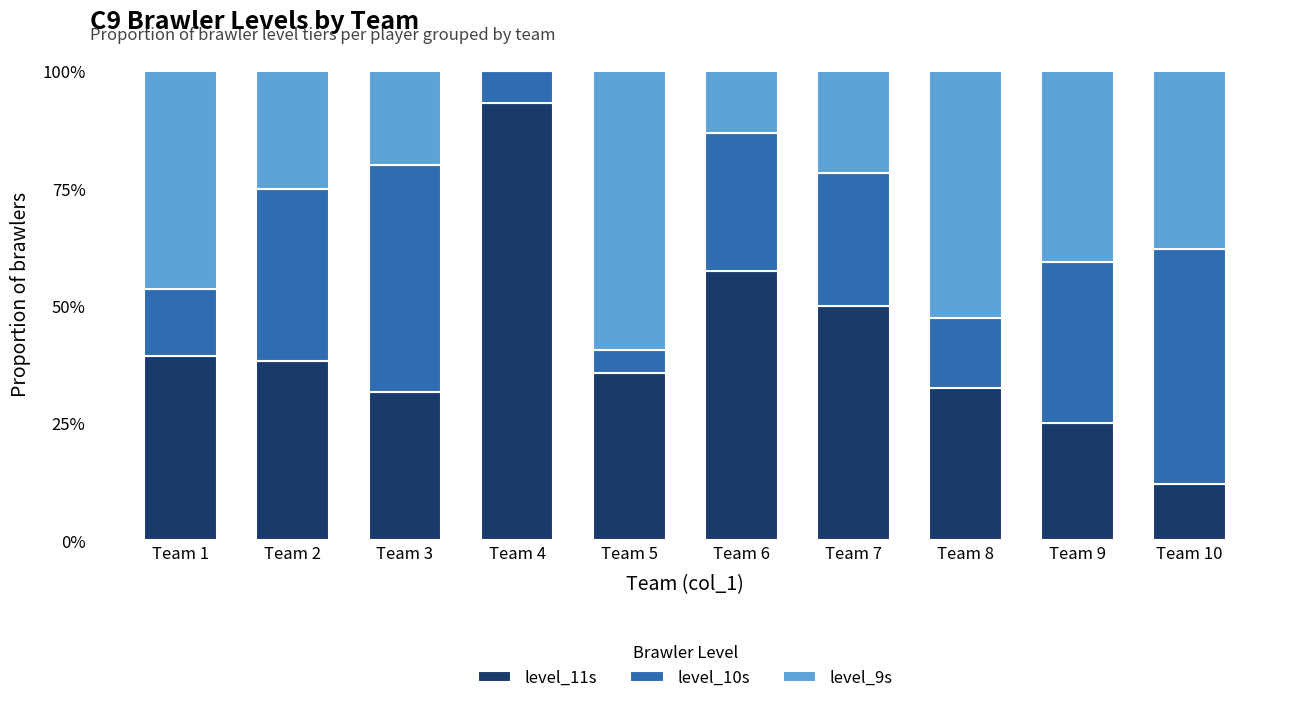

Are the bars horizontal?

No